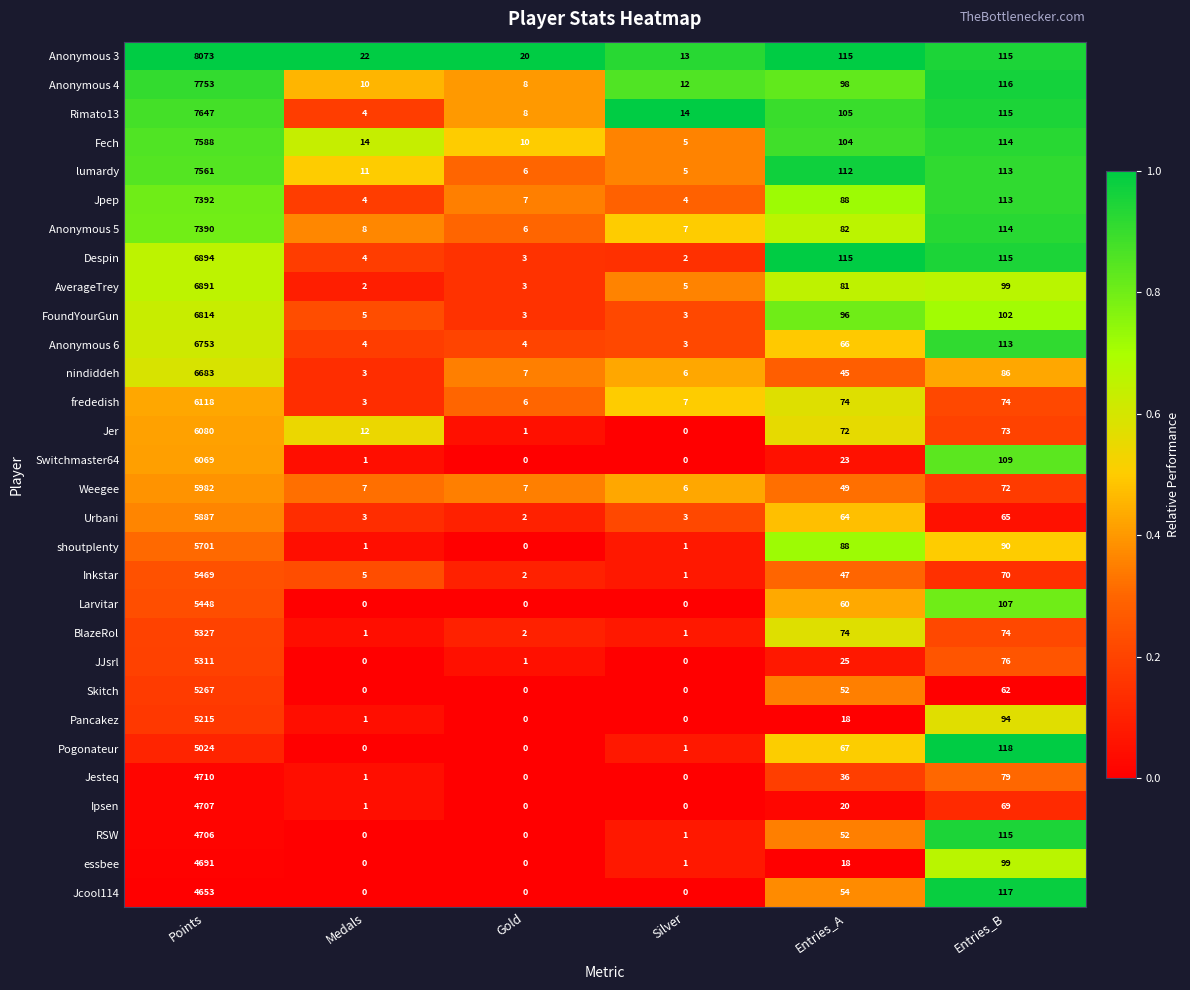

List the series in order of their peak value, highest first.

Anonymous 3, Anonymous 4, Rimato13, Fech, lumardy, Jpep, Anonymous 5, Despin, AverageTrey, FoundYourGun, Anonymous 6, nindiddeh, frededish, Jer, Switchmaster64, Weegee, Urbani, shoutplenty, Inkstar, Larvitar, BlazeRol, JJsrl, Skitch, Pancakez, Pogonateur, Jesteq, Ipsen, RSW, essbee, Jcool114